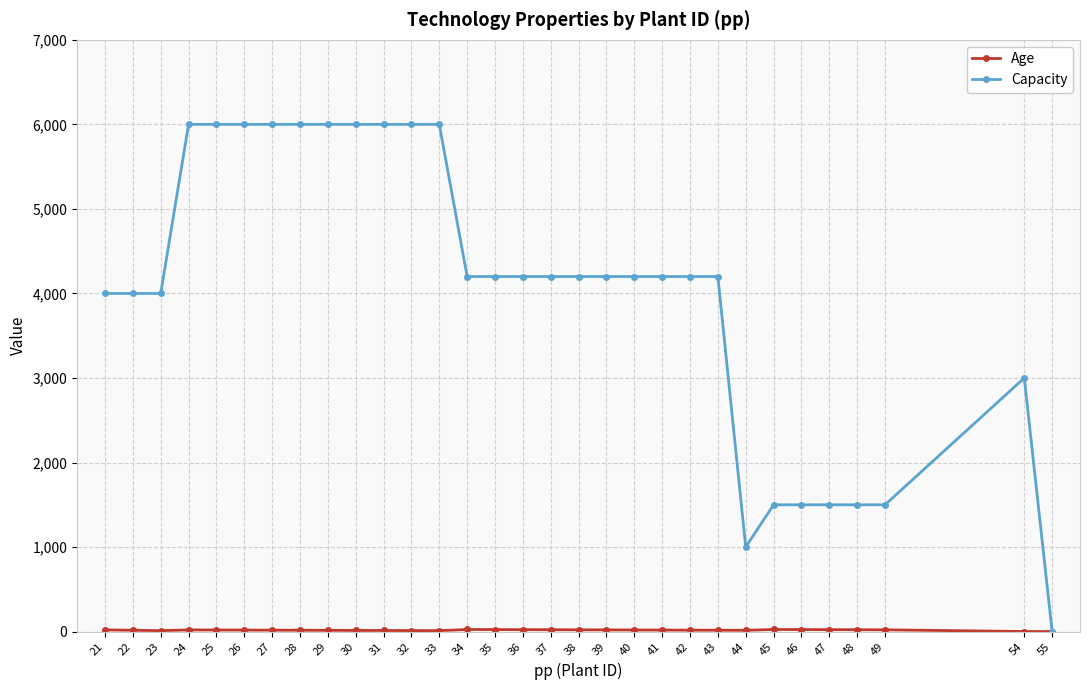

At how many categories does at least one series exceed 473?

30